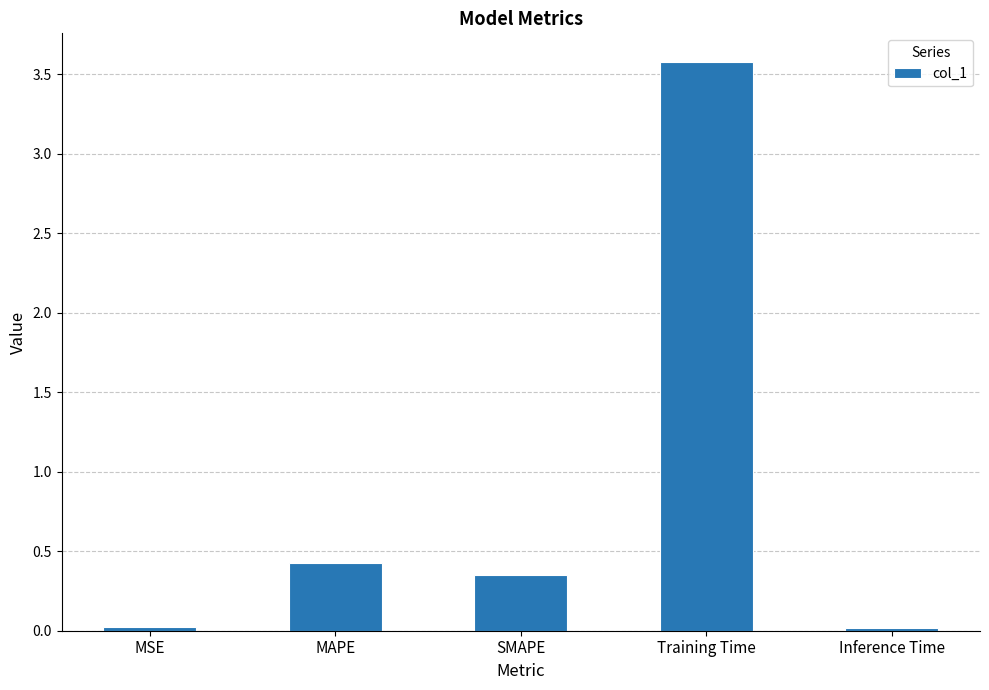

What is the change in value from Training Time to Inference Time?

-3.6